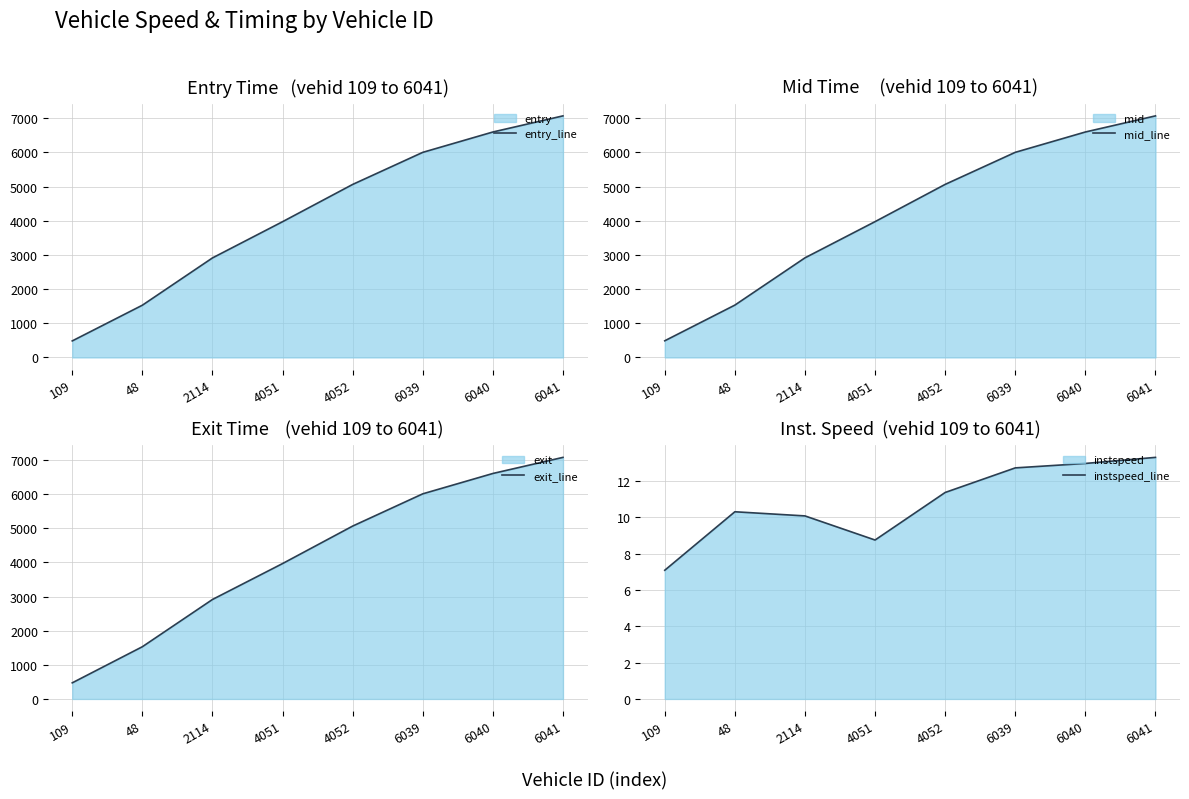

At 48, list the series in order from largest to smallest.

mid_line, exit_line, entry_line, instspeed_line